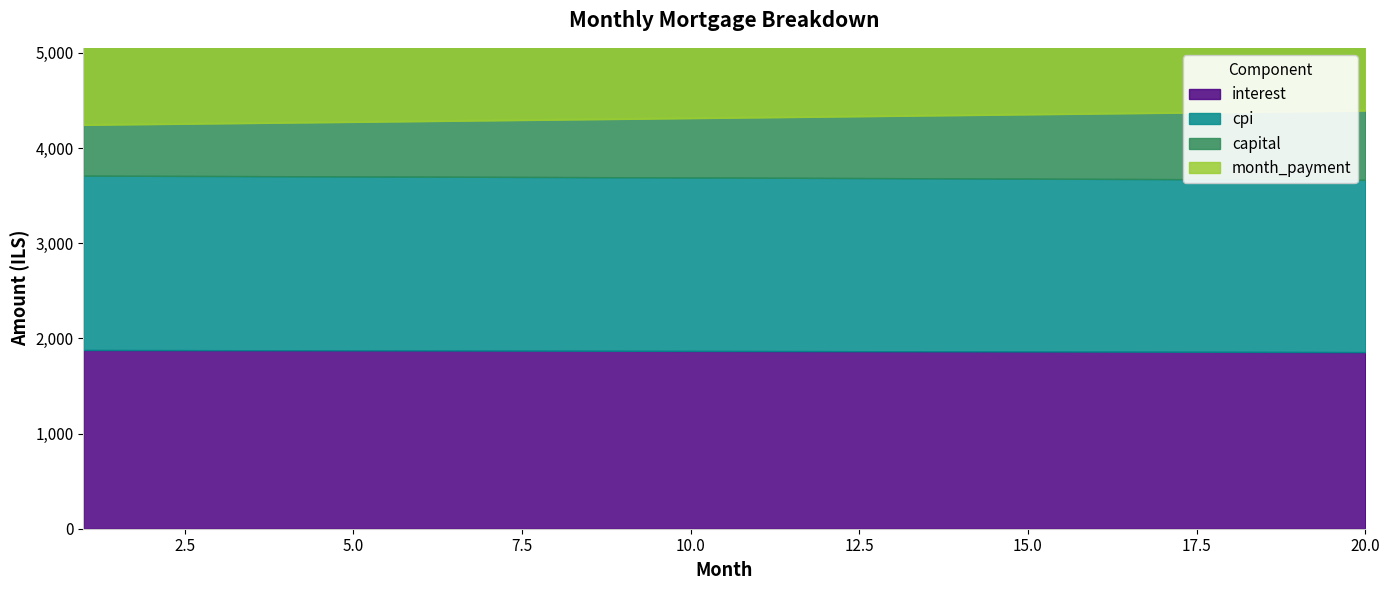

How many data points does each series have?

20